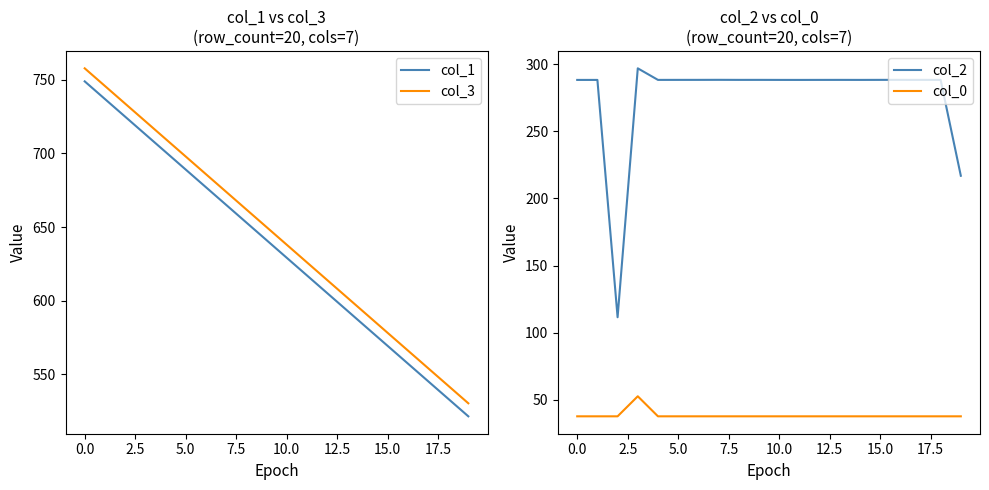

The value of col_2 at 12 is 288.4. True or false?

True